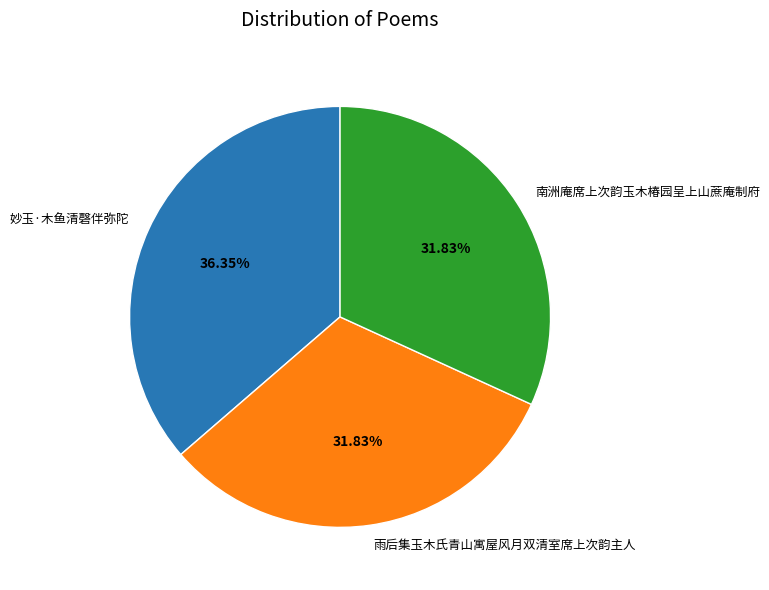

To the nearest percent, what portion does 南洲庵席上次韵玉木椿园呈上山蔗庵制府 represent?

32%